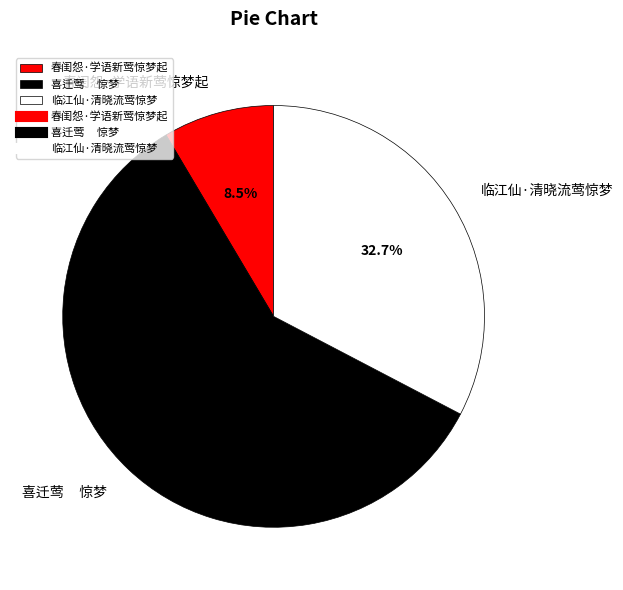

Do 春闺怨·学语新莺惊梦起 and 临江仙·清晓流莺惊梦 together represent more than half of the pie?

No